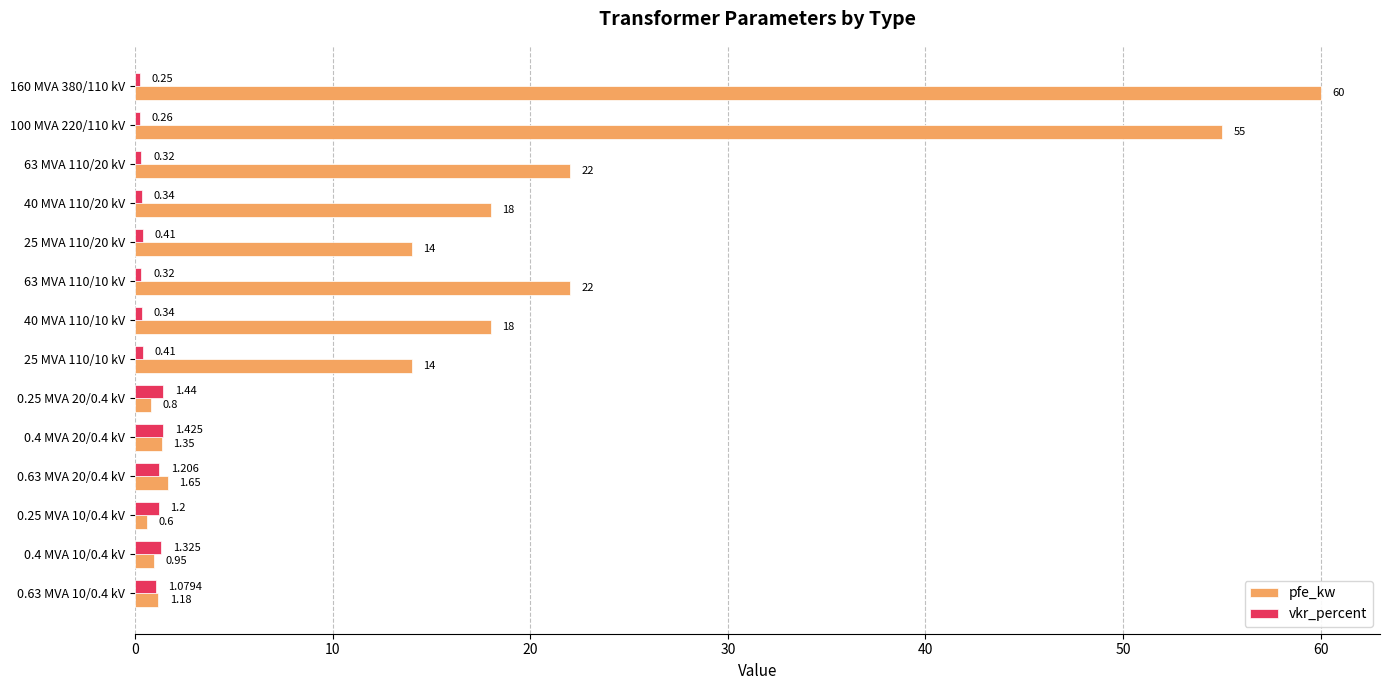

Between 100 MVA 220/110 kV and 0.63 MVA 10/0.4 kV, which series saw the biggest shift?

pfe_kw